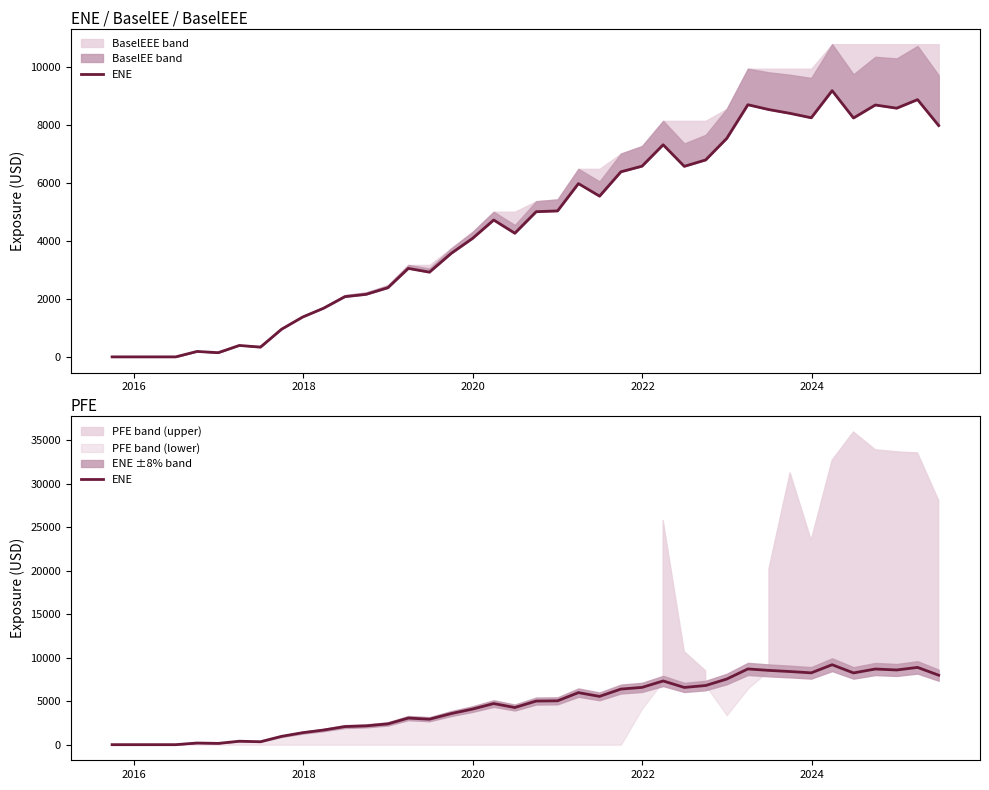

How many lines are shown in the chart?

1